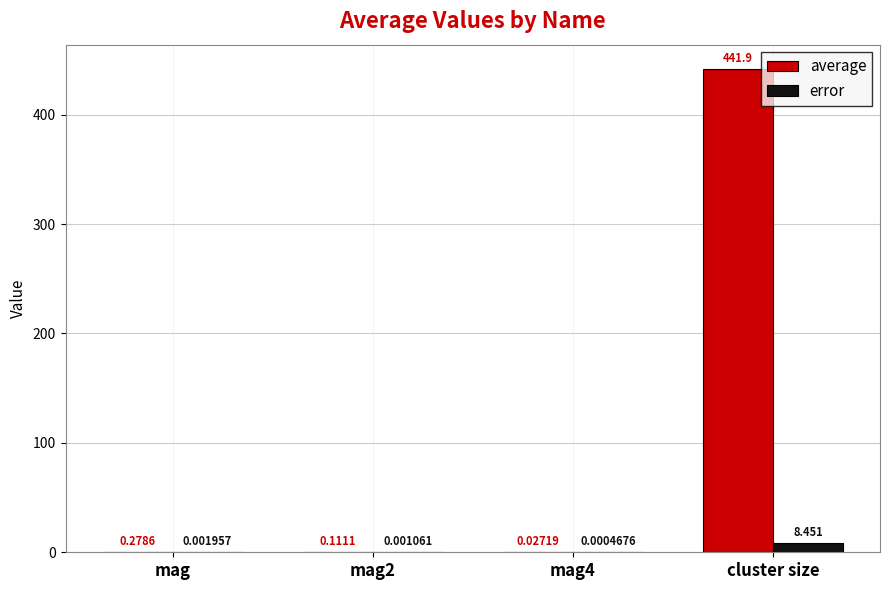

Which category has the highest value across all series?

cluster size